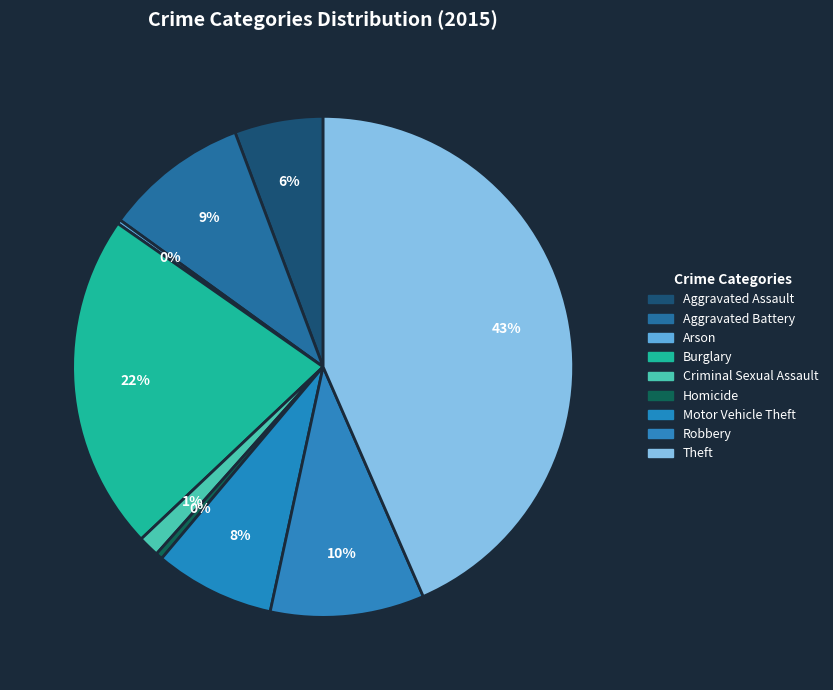

Is it true that Theft is 43% of the pie?

True